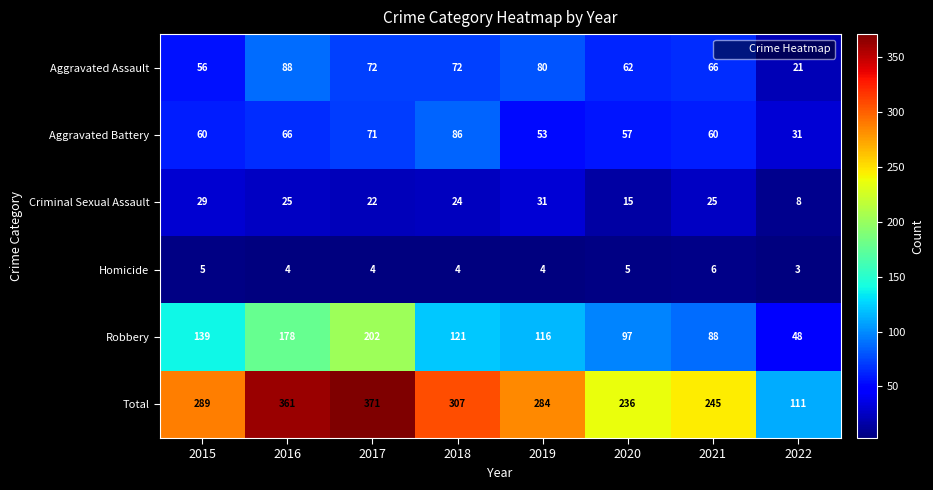

What is the difference between the maximum and second lowest values in the Criminal Sexual Assault series?

16